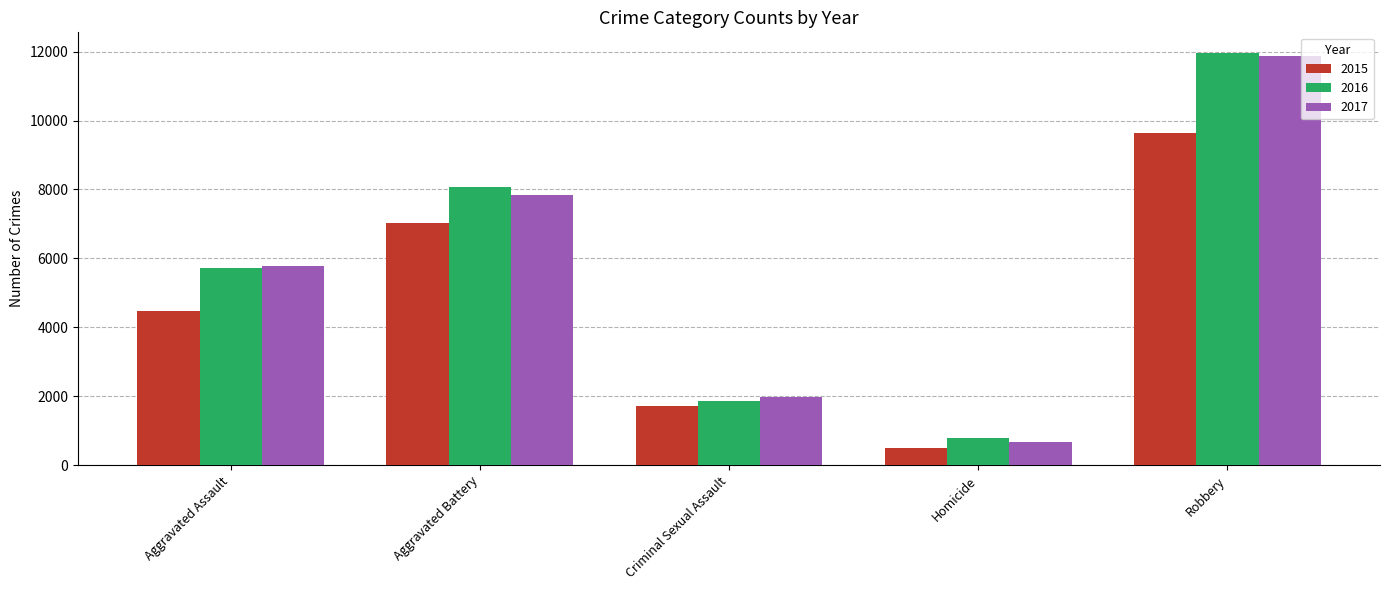

Where is 2017 nearest to the value 6276?

Aggravated Assault